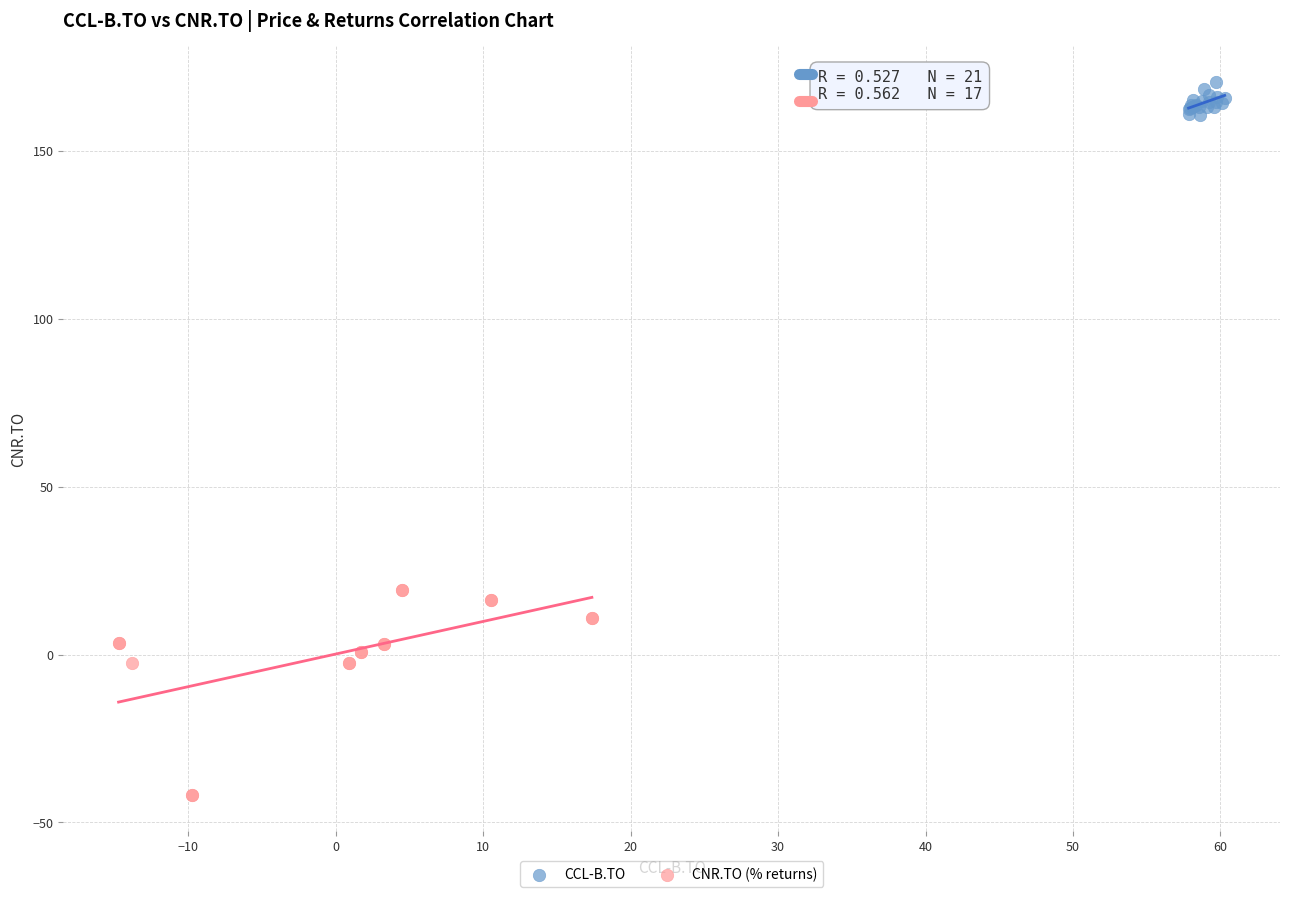

Which series has the largest Y range (max minus min)?

CNR.TO (% returns)